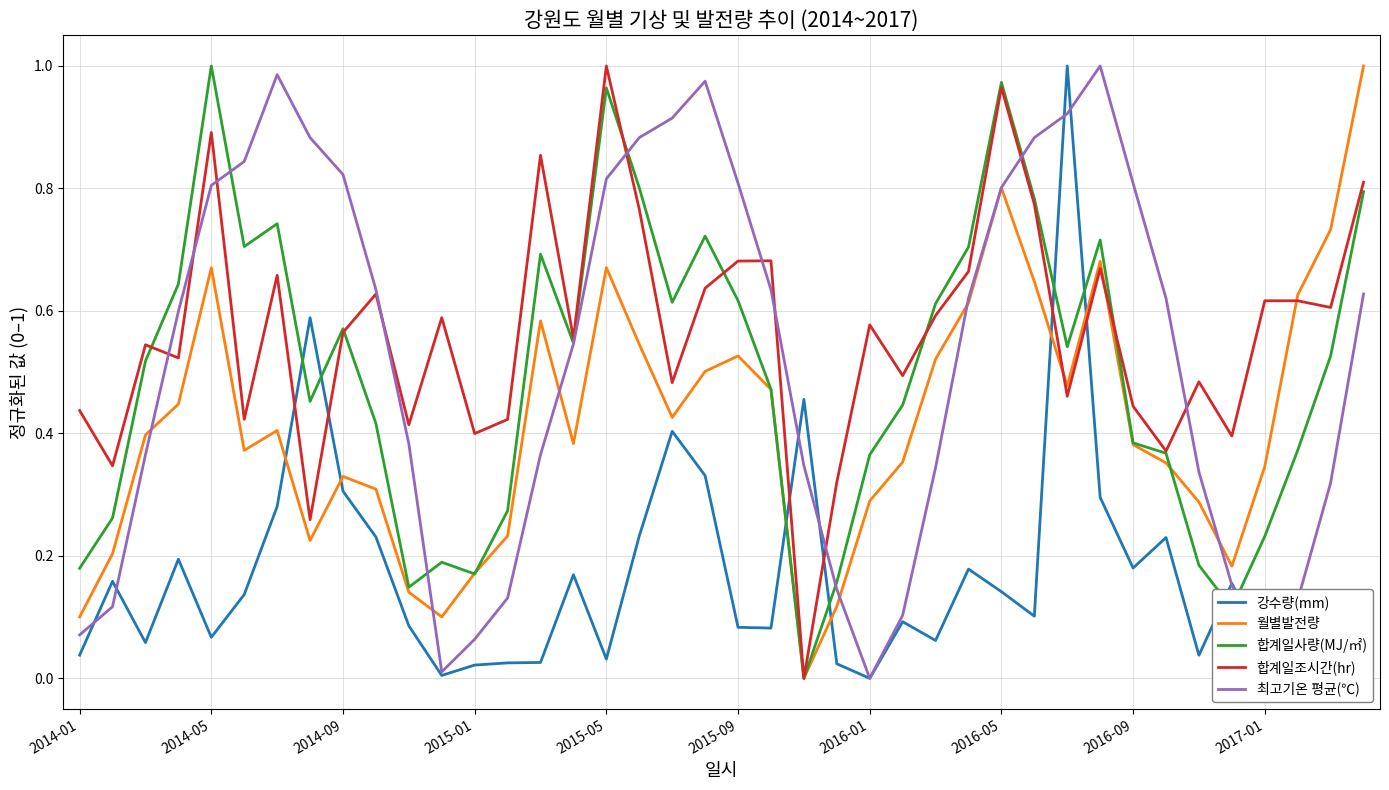

In 합계일사량(MJ/㎡), how many points are lower than both neighbors (excluding endpoints)?

9